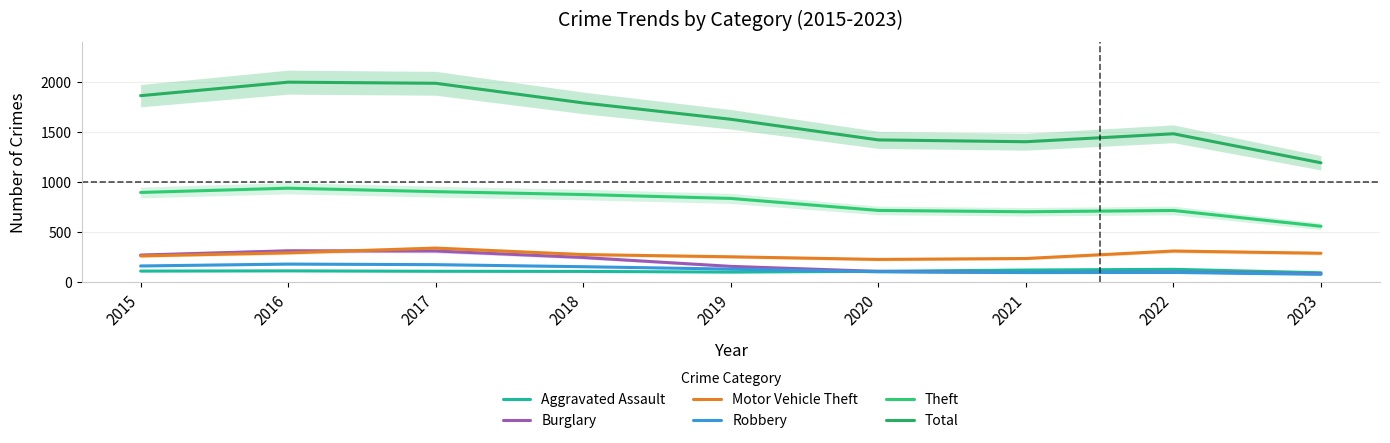

True or false: Theft and Total cross at least once.

False